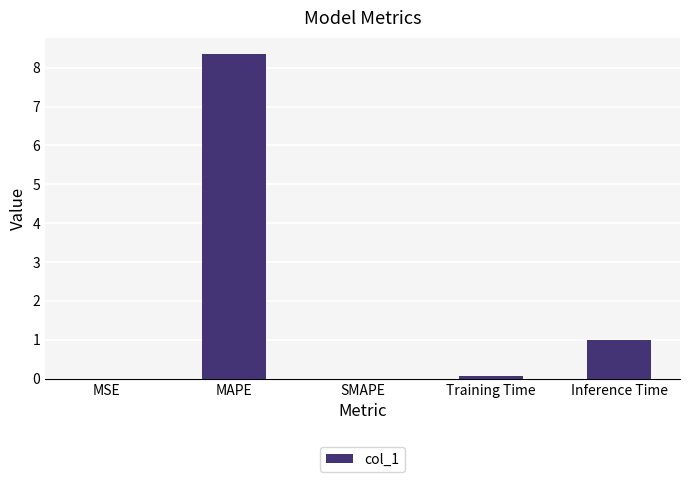

Which has a higher value, Inference Time or MAPE?

MAPE